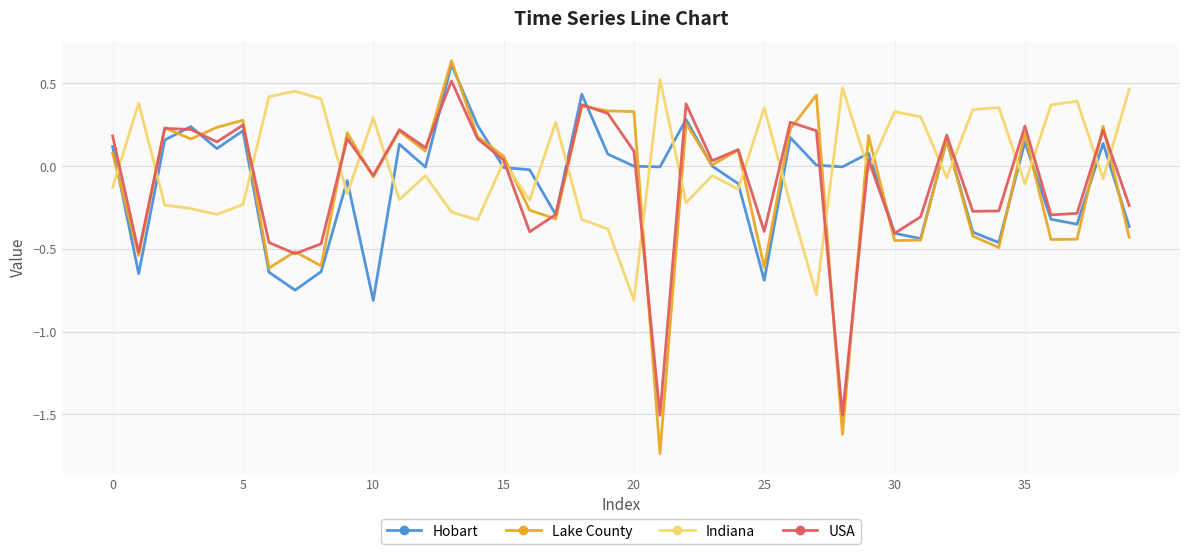

Which series has the widest spread of values?

Lake County